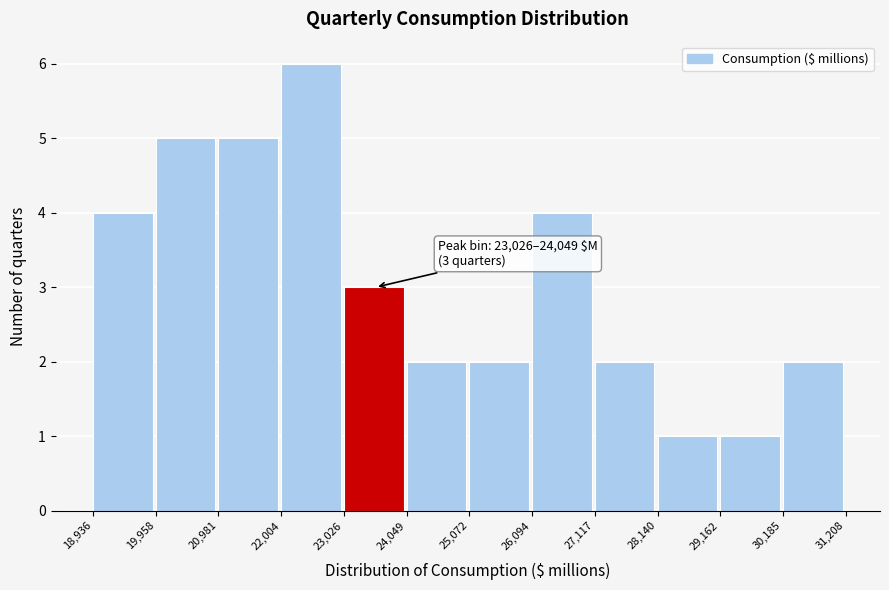

Over which range of the x-axis is the bar tallest?

22,004 to 23,026